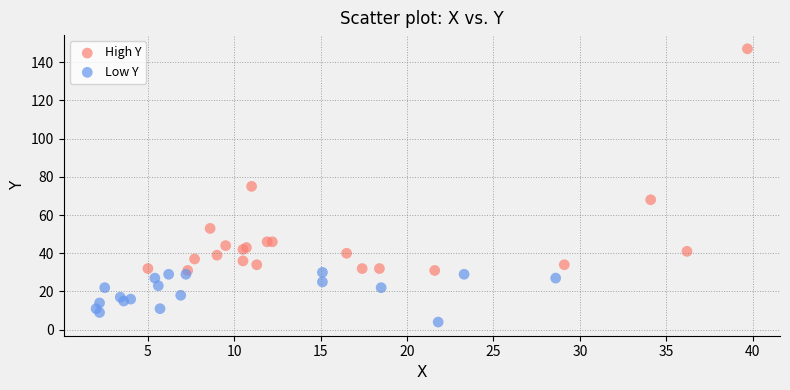

Which series reaches the maximum Y coordinate?

High Y